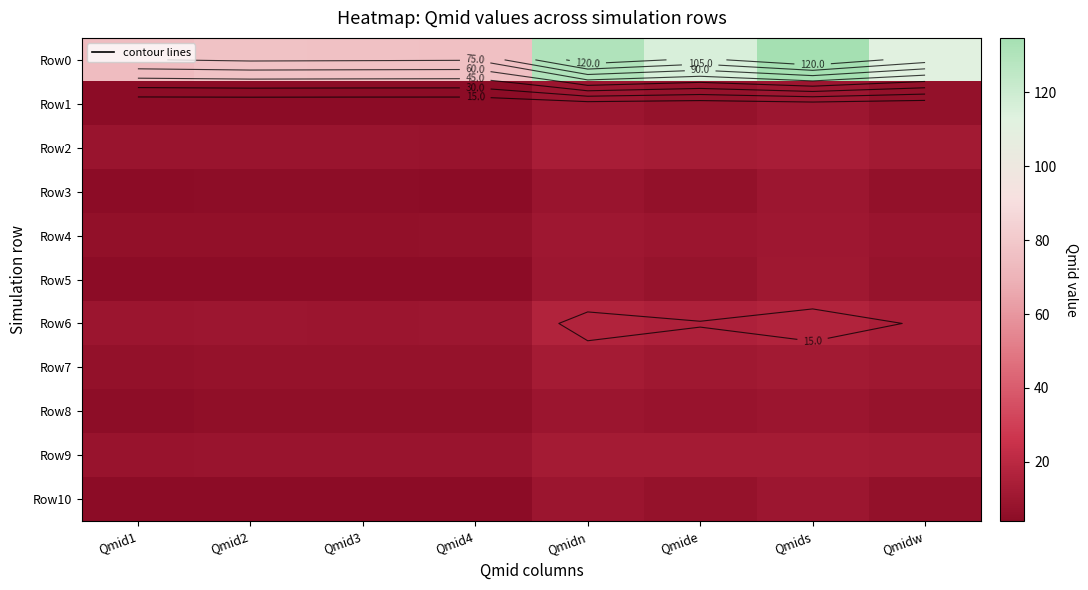

Is it true that Row8 equals 9.1 at Qmid3?

False